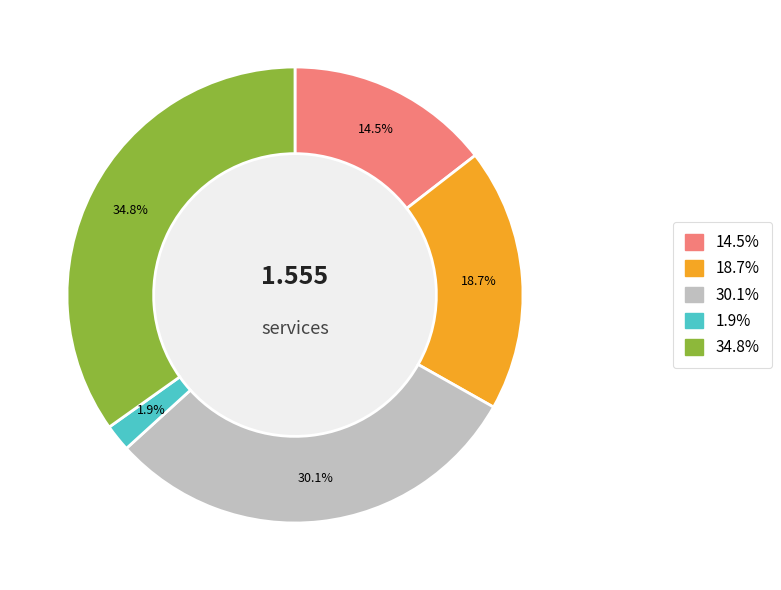

Does any single category account for the majority?

No